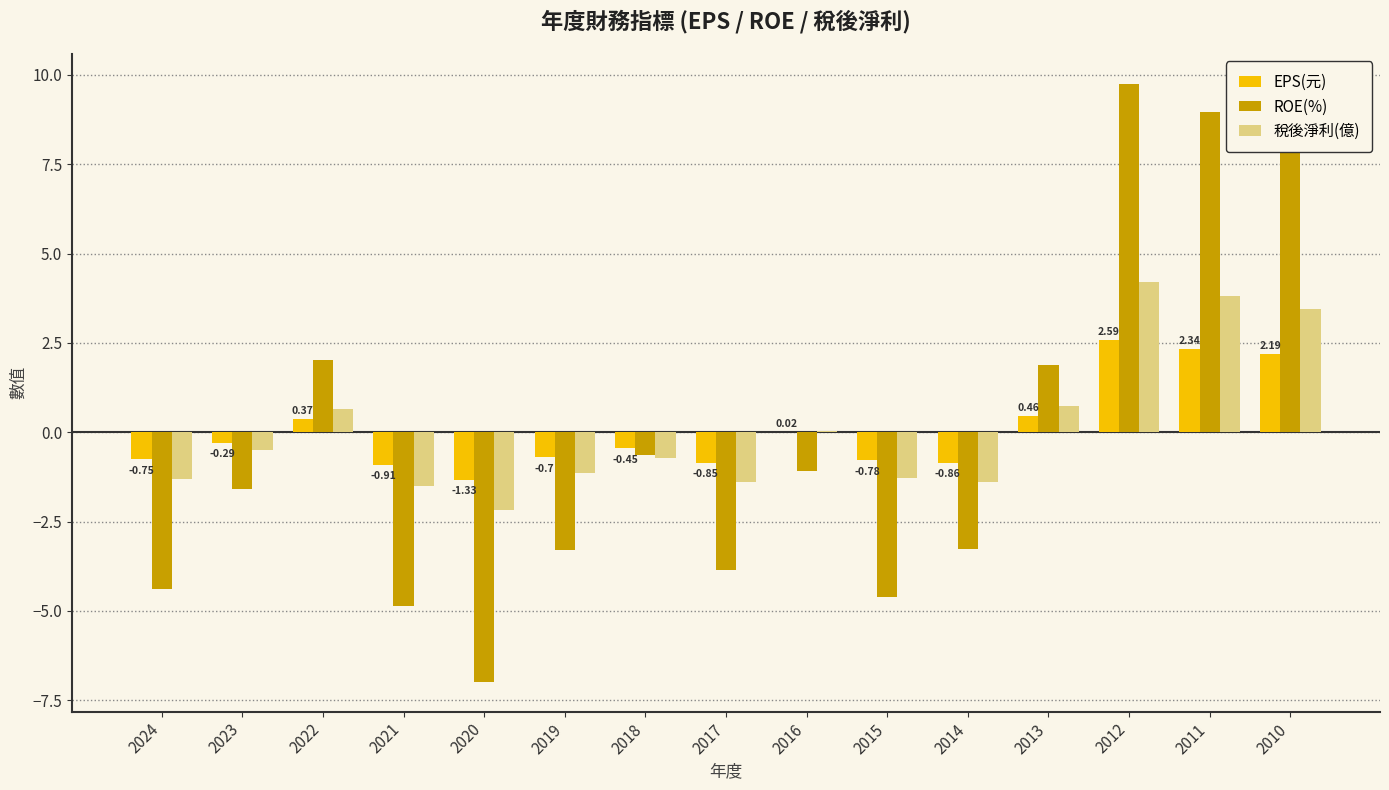

What is the sum of all ROE(%) values?

-3.3